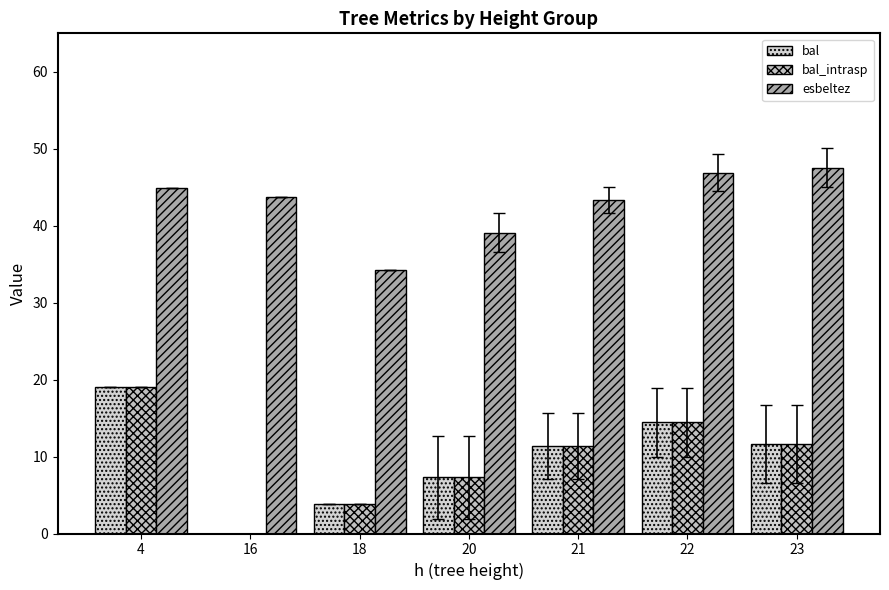

What is the average value of the bal_intrasp series?

9.7